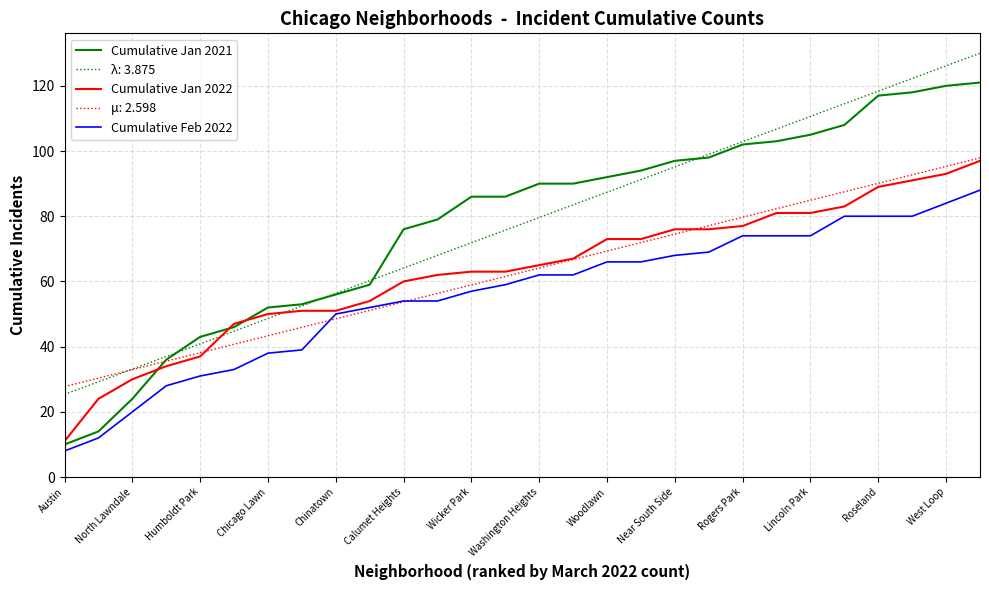

What is the sum of all Cumulative Feb 2022 values?

1562.0